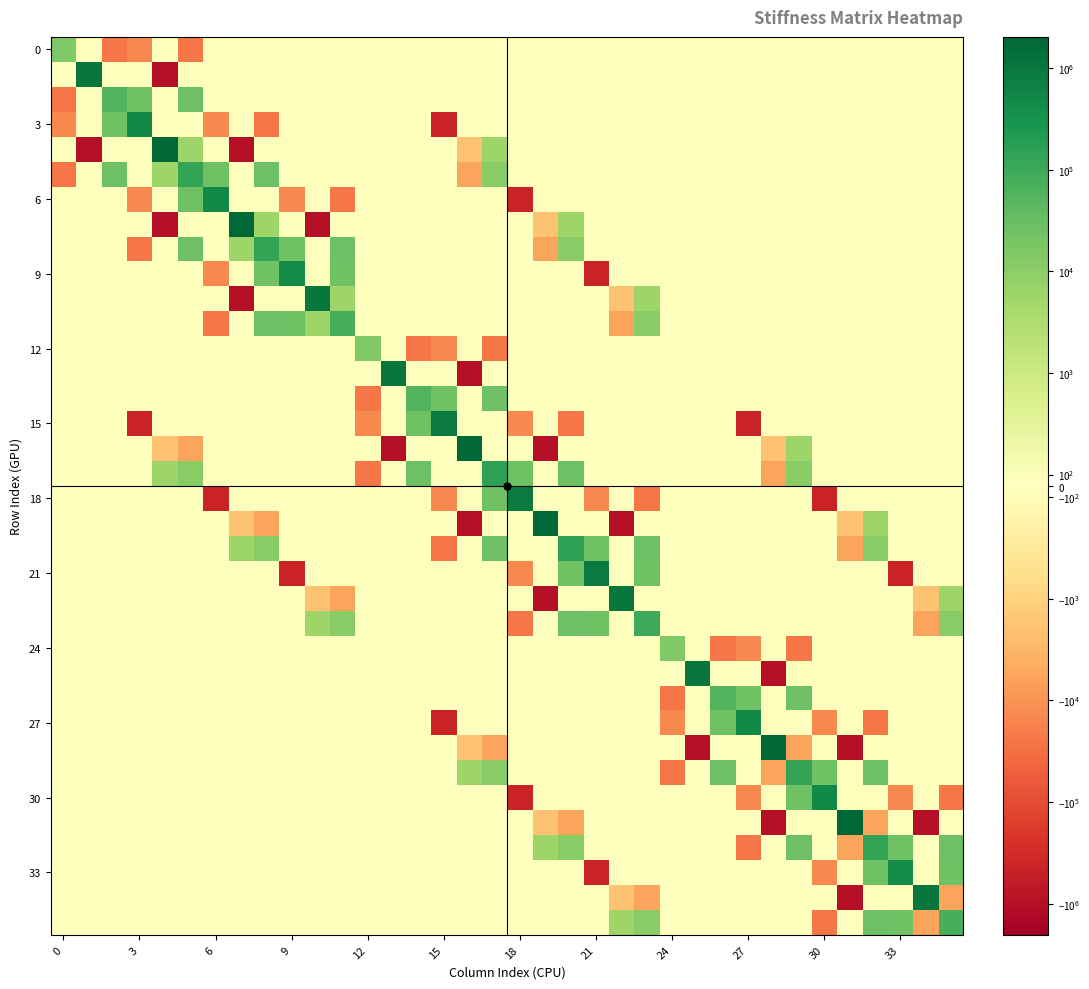

At how many categories does at least one series exceed 25270?

33